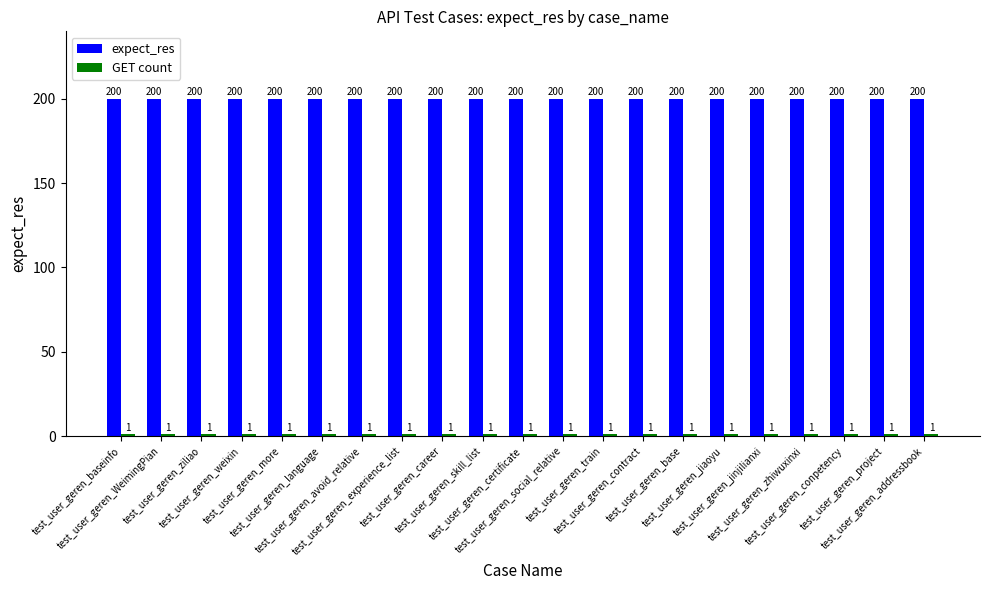

What is the greatest value displayed?

200